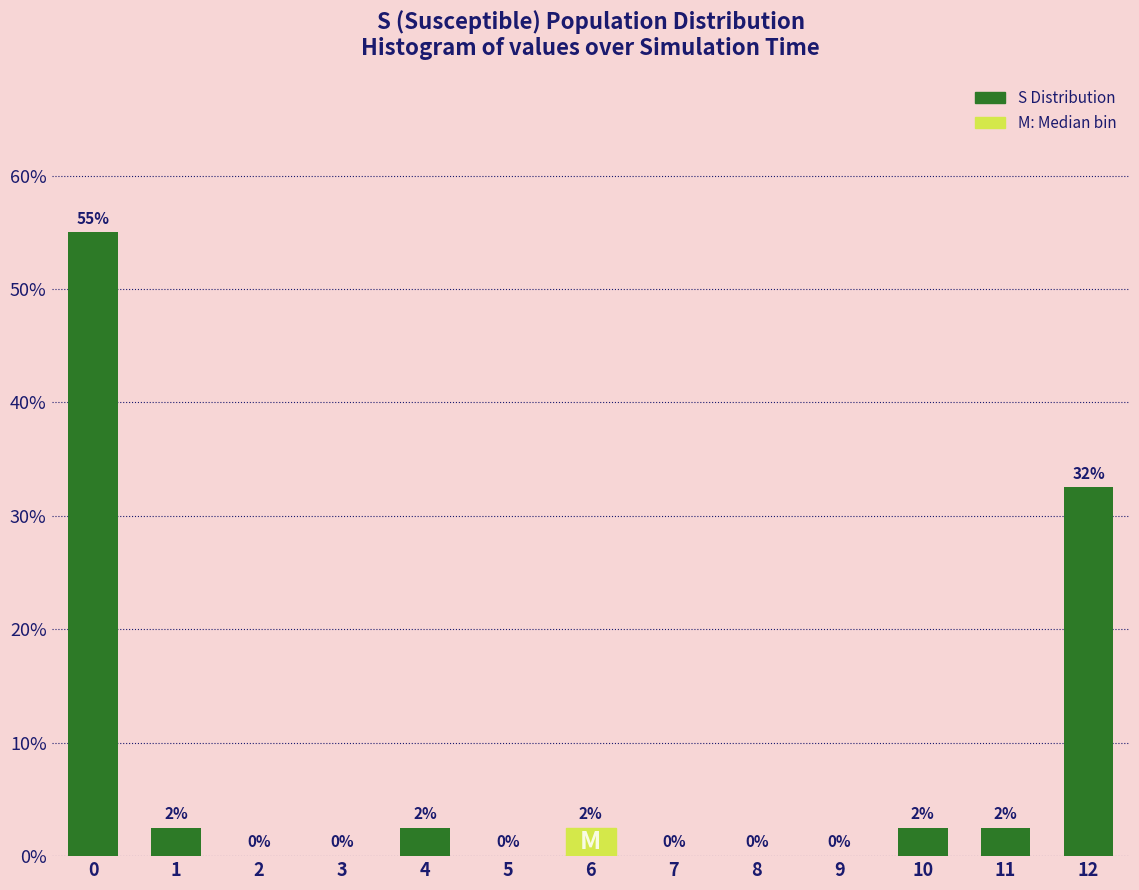

Read the value at 11.

2.5